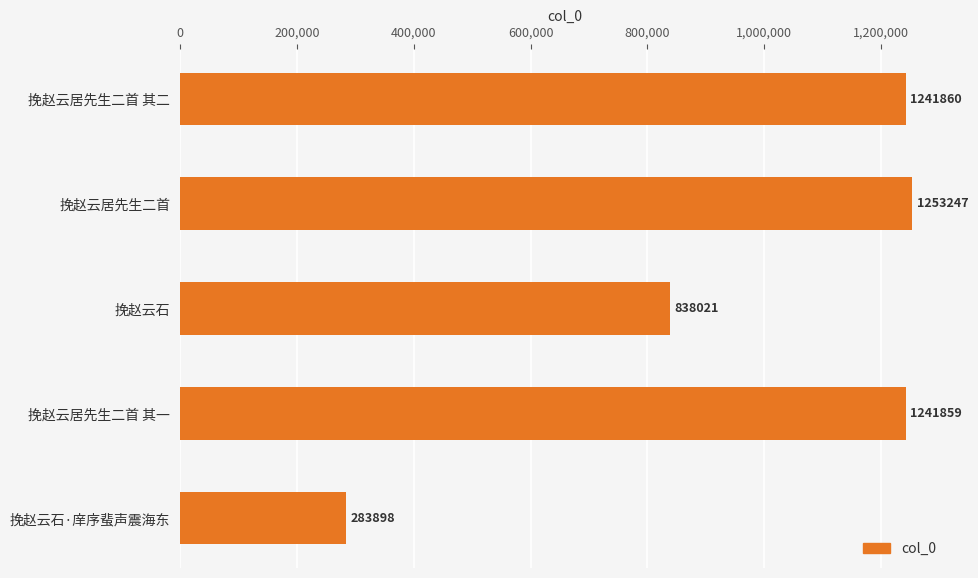

Are the bars horizontal?

Yes